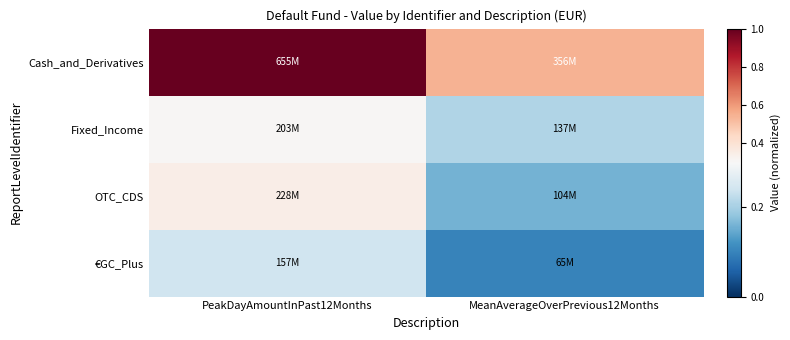

Which category has the highest value across all series?

PeakDayAmountInPast12Months